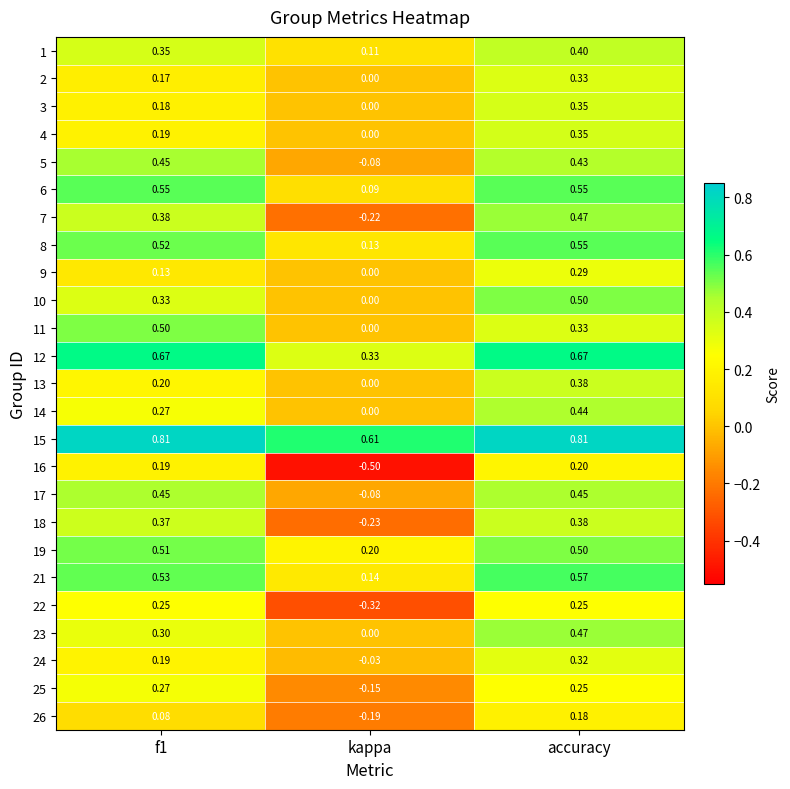

What is the smallest value displayed?

-0.5